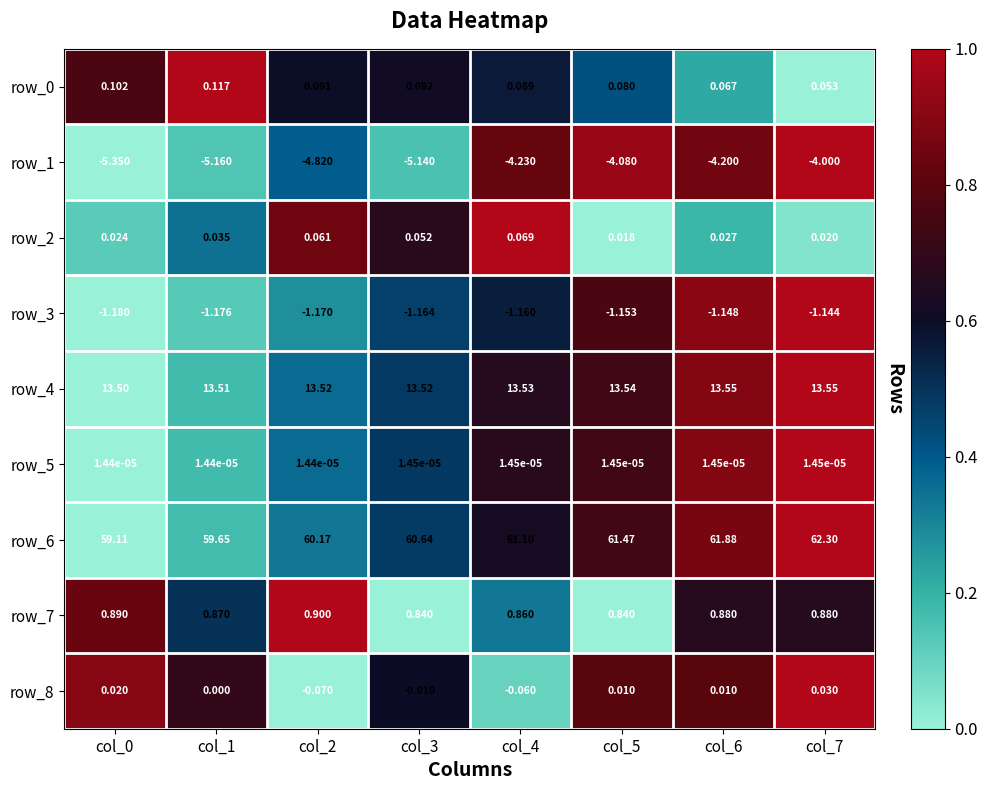

What is the greatest value displayed?

62.3